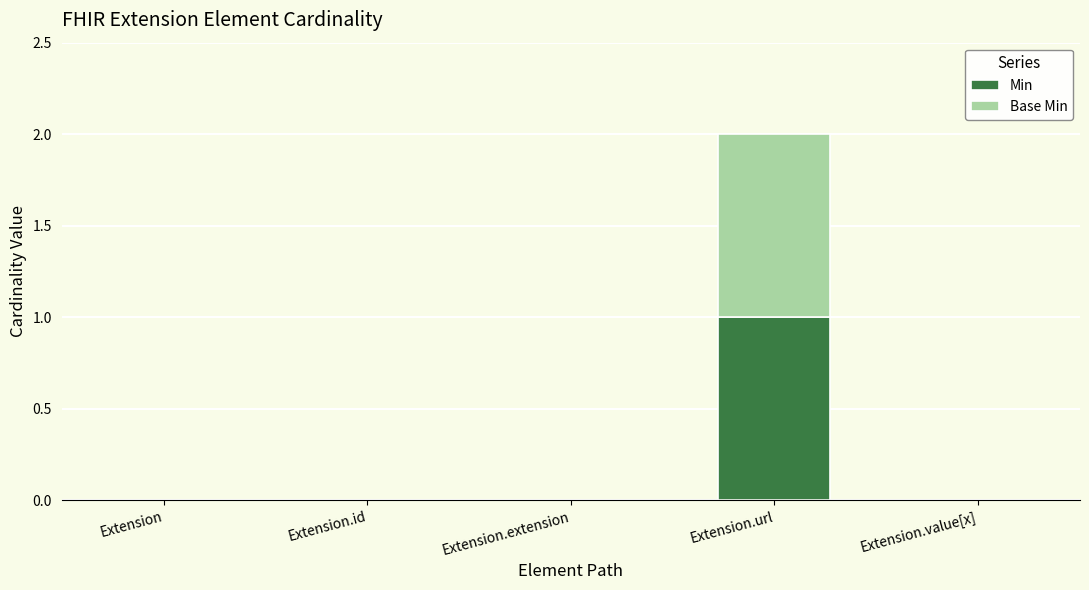

Reading left to right, what are the values for Min?

Extension=0	Extension.id=0	Extension.extension=0	Extension.url=1	Extension.value[x]=0